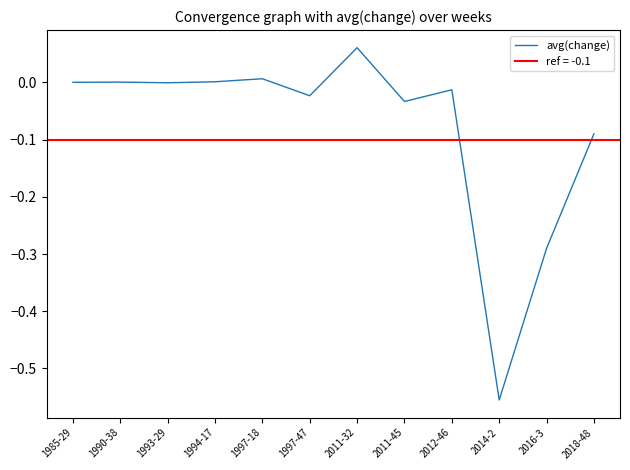

List the labels in order of value, largest first.

2011-32, 1997-18, 1994-17, 1990-38, 1985-29, 1993-29, 2012-46, 1997-47, 2011-45, 2018-48, 2016-3, 2014-2